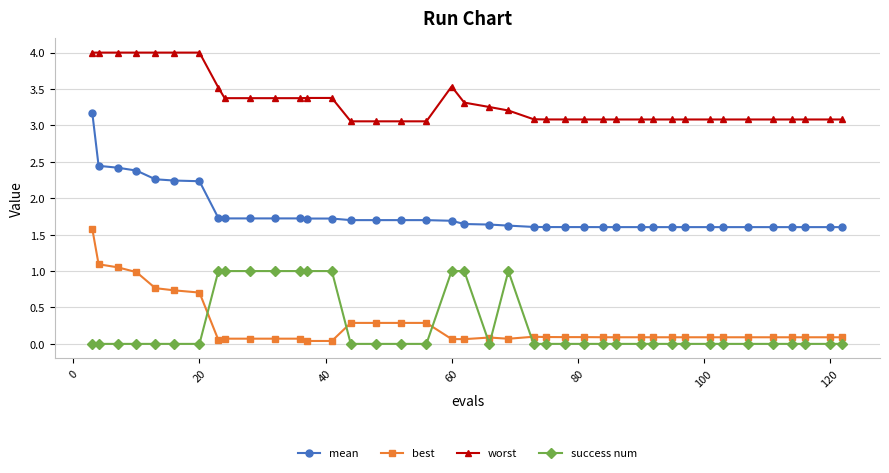

How many lines are shown in the chart?

4